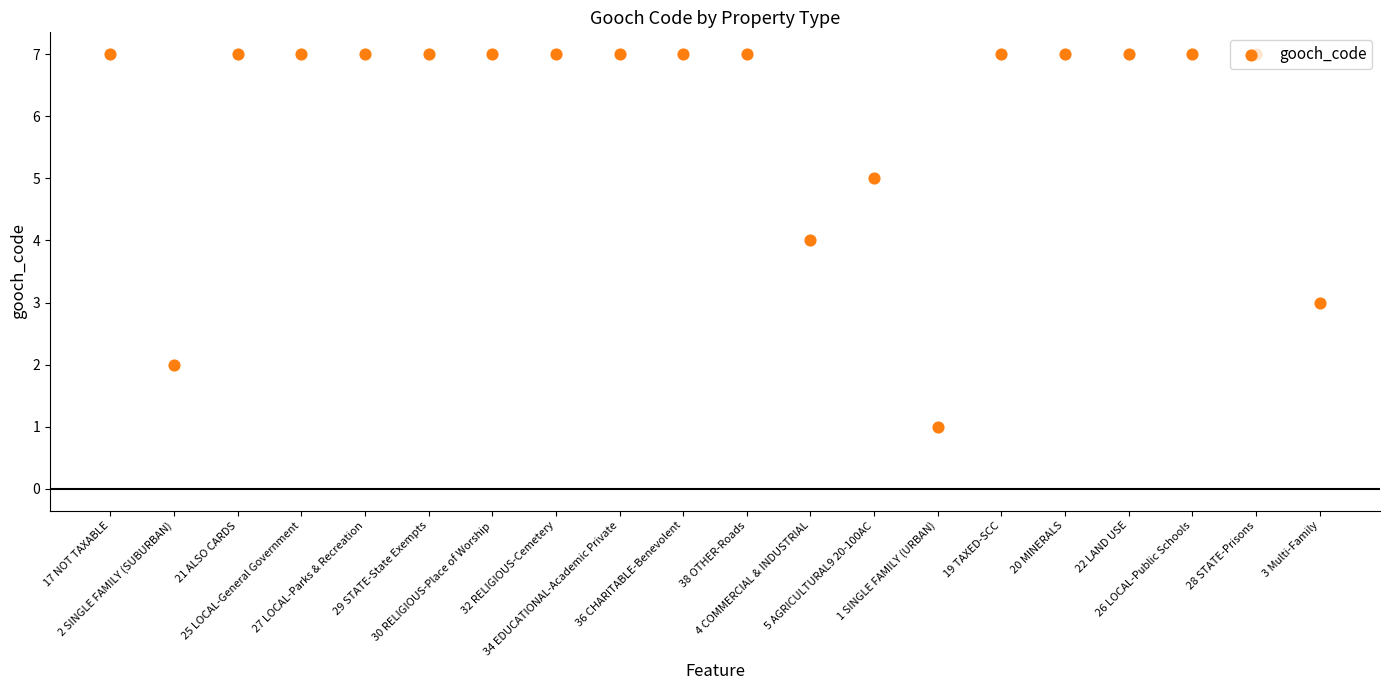

Approximately how many times larger is the value at 1 SINGLE FAMILY (URBAN) compared to 30 RELIGIOUS-Place of Worship?

0.1